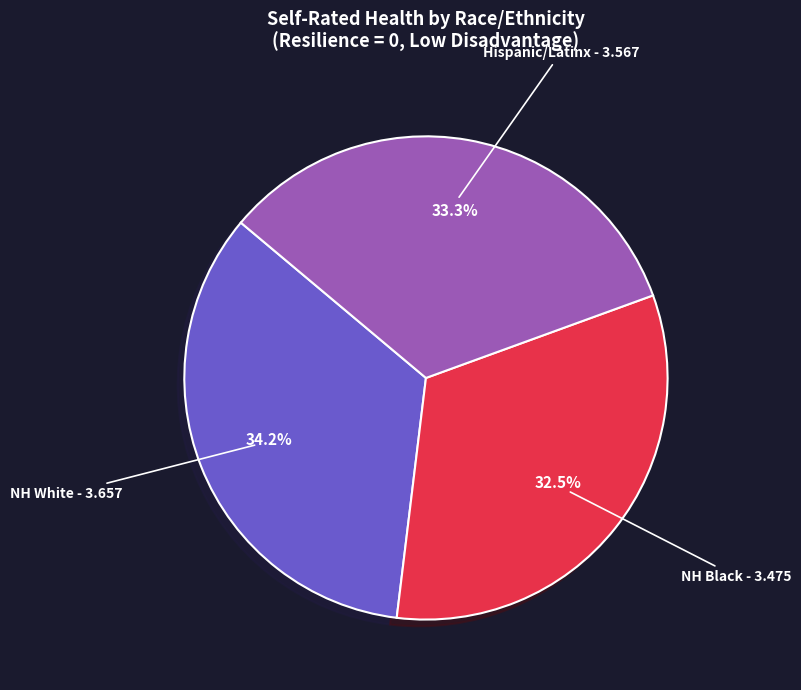

Is there any slice that represents more than half of the pie?

No